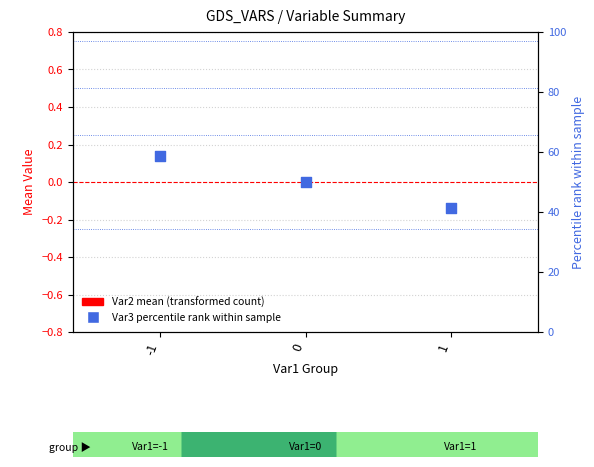

At how many categories does at least one series exceed 24?

3